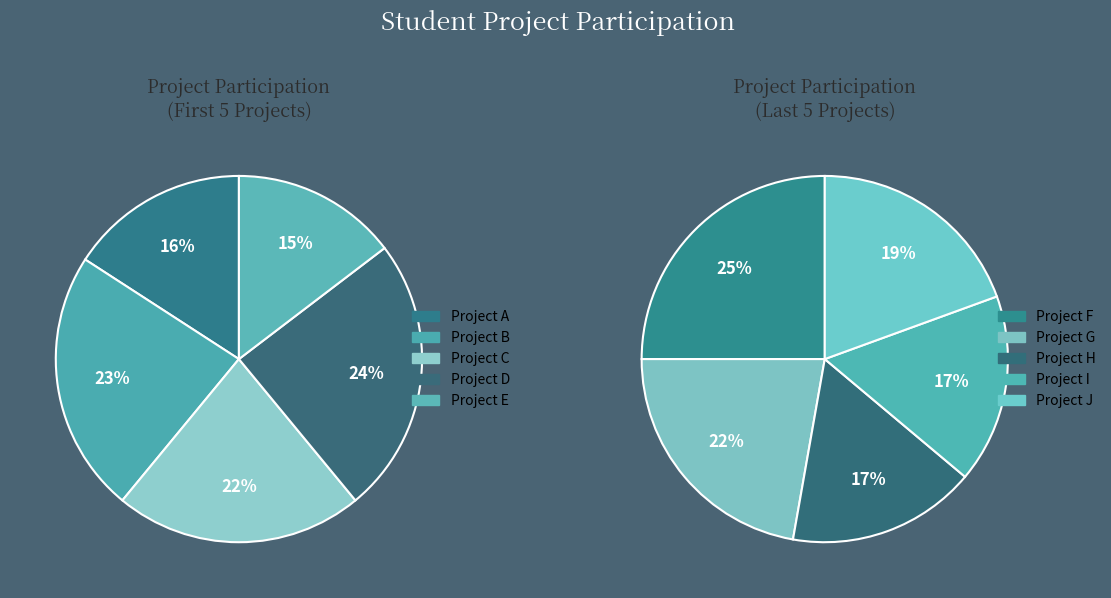

Does any single category account for the majority?

No